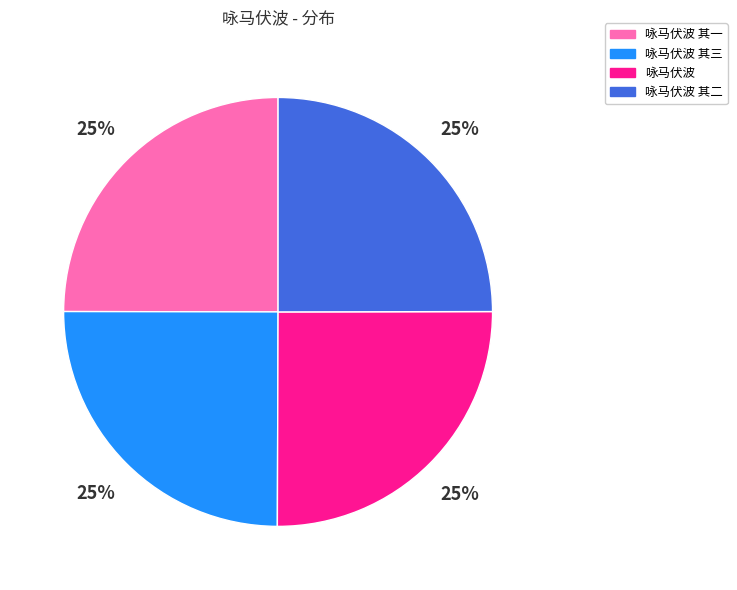

Approximately how many times larger is the value at 咏马伏波 compared to 咏马伏波 其一?

1.0